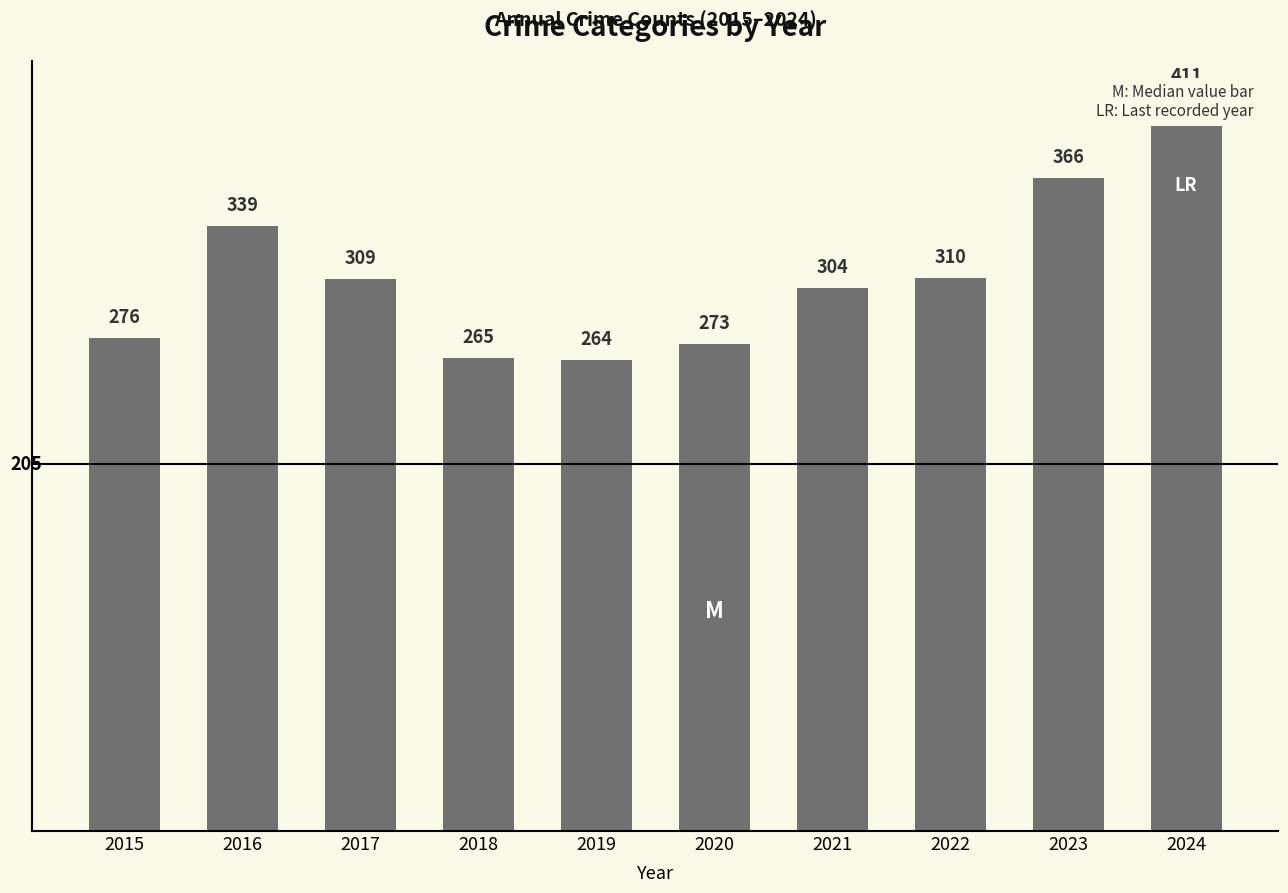

List the labels in order of value, smallest first.

2019, 2018, 2020, 2015, 2021, 2017, 2022, 2016, 2023, 2024